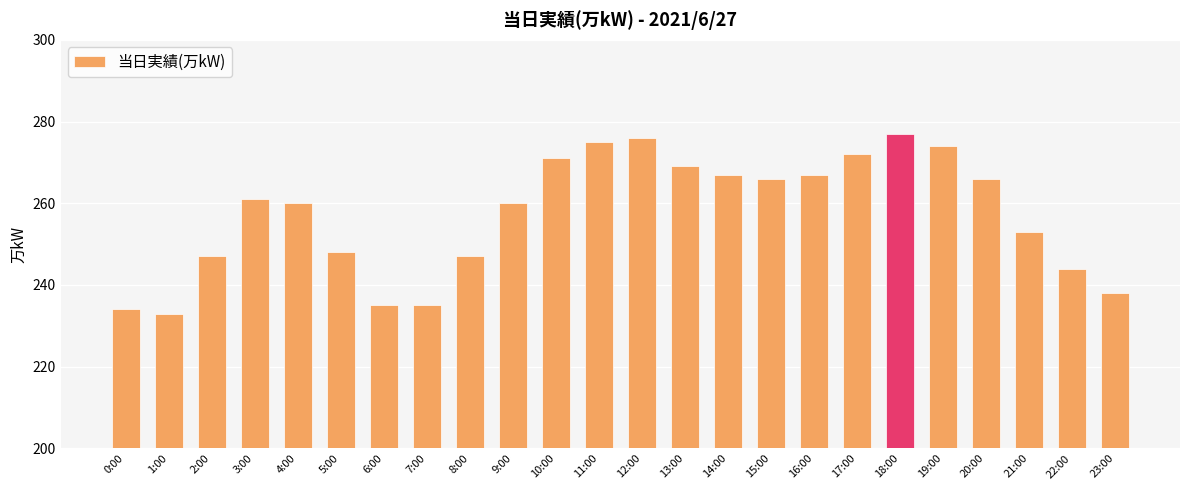

What is the label of the 12th bar from the left?

11:00